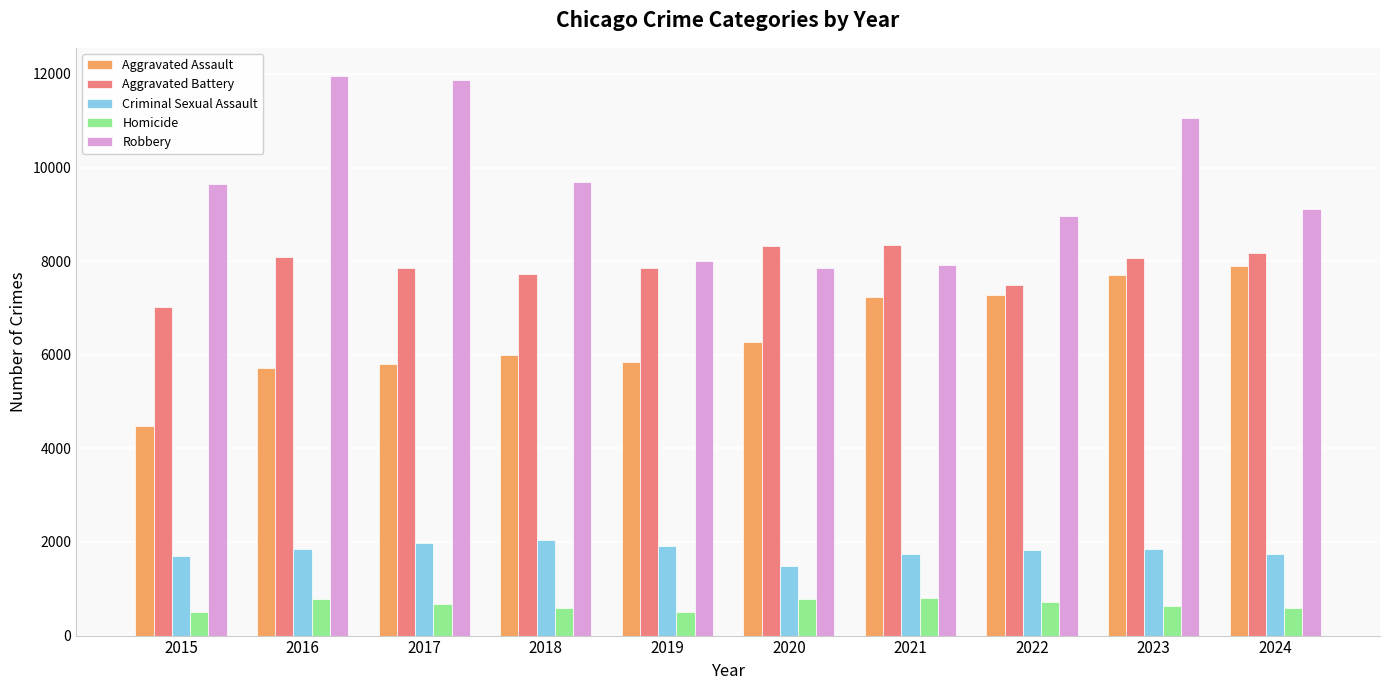

What value does the Aggravated Battery series have at 2015?

7019